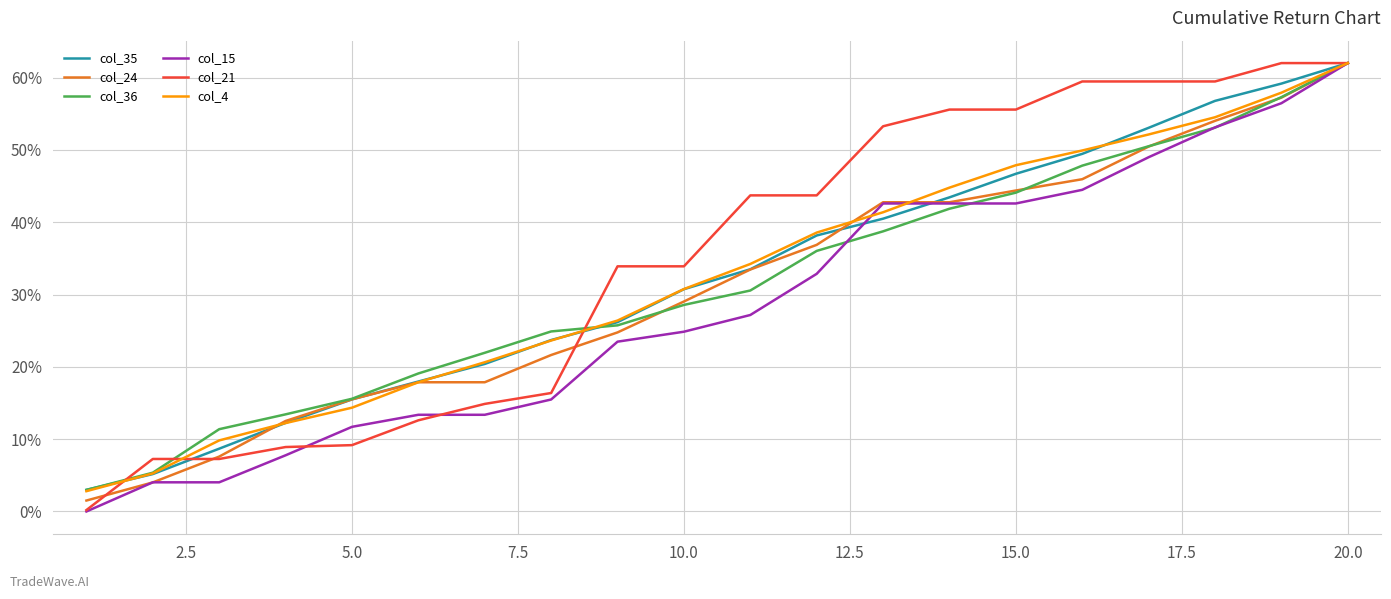

What is the minimum value for col_35?

3.0